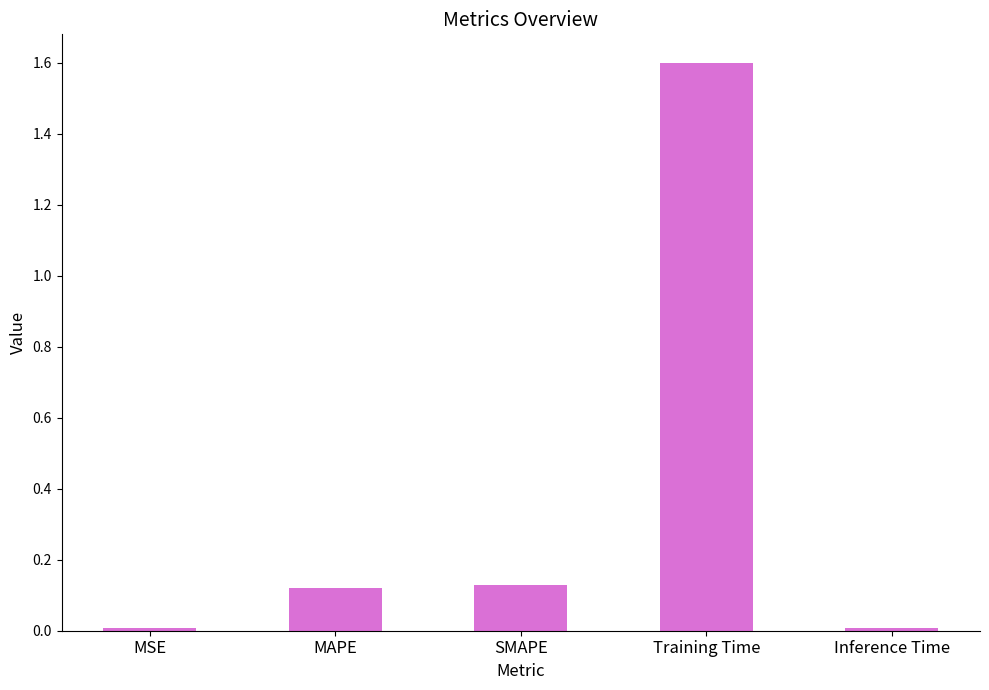

What is the difference between the values at Training Time and MAPE?

1.5